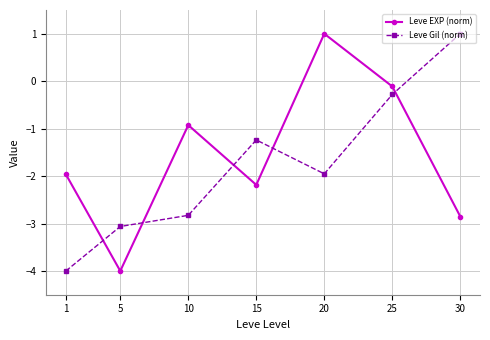

Reading left to right, extract all data points from this chart.

Leve EXP (norm): -2.0	-4.0	-0.9	-2.2	1.0	-0.1	-2.9
Leve Gil (norm): -4.0	-3.1	-2.8	-1.2	-2.0	-0.3	1.0